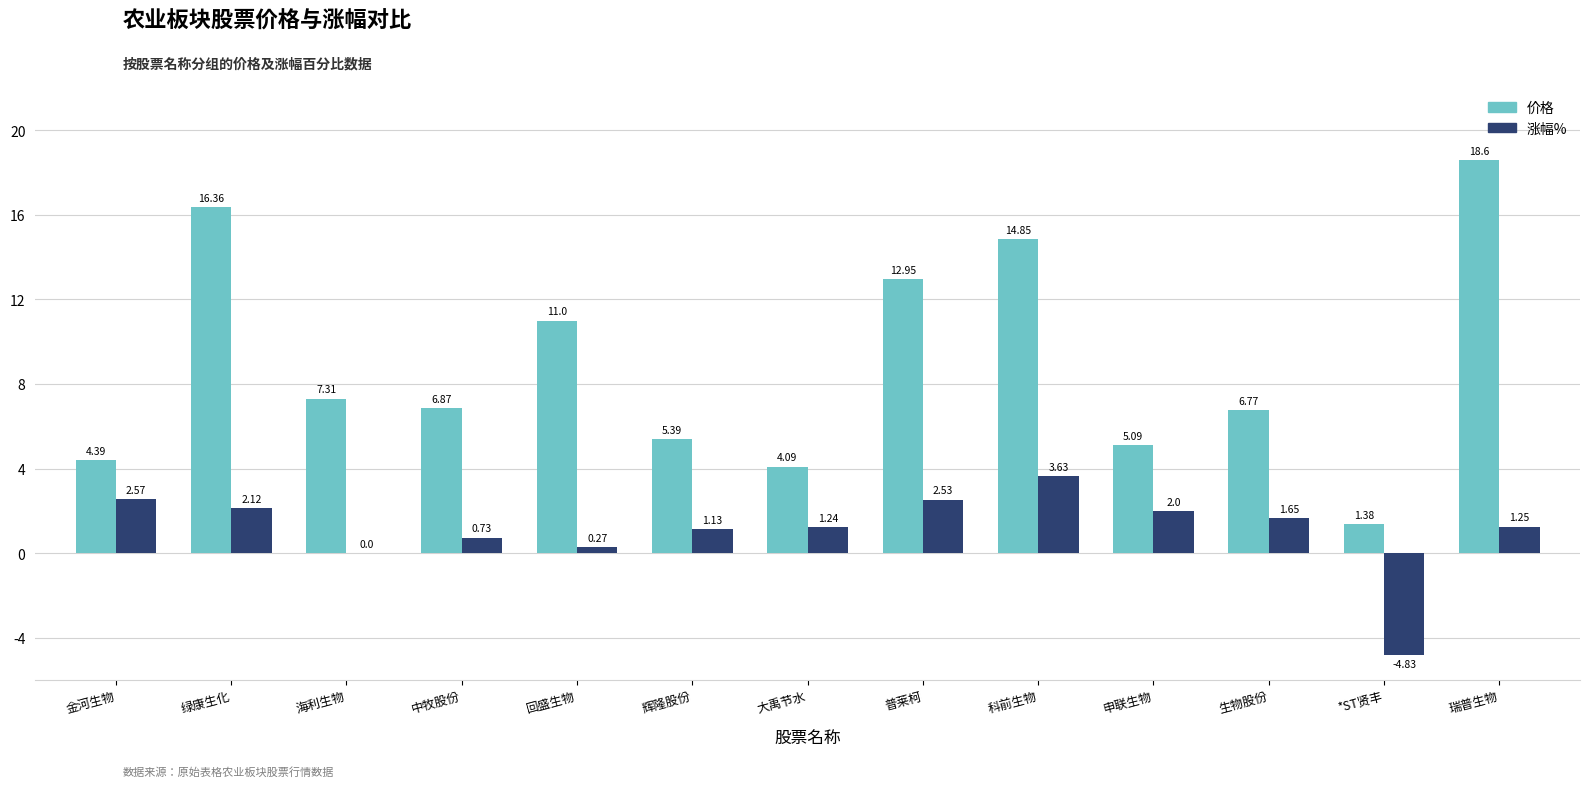

At which label is 价格 closest to 9?

海利生物